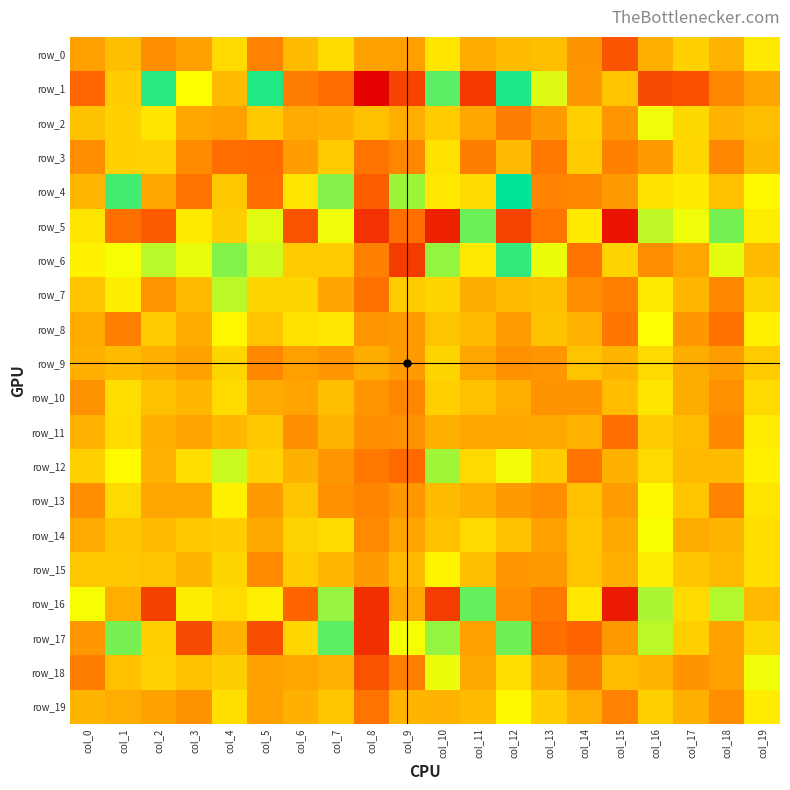

What value does the row_3 series have at col_6?

-0.5